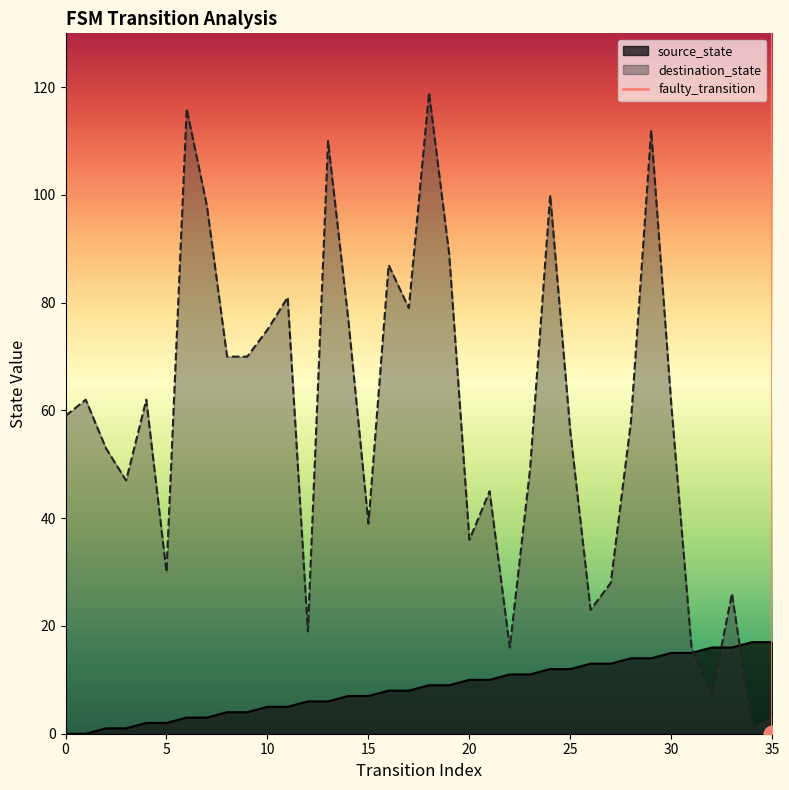

What is the maximum value for source_state?

17